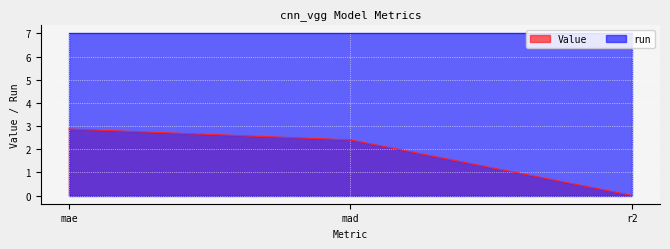

Rank the categories by value from lowest to highest.

r2, mad, mae